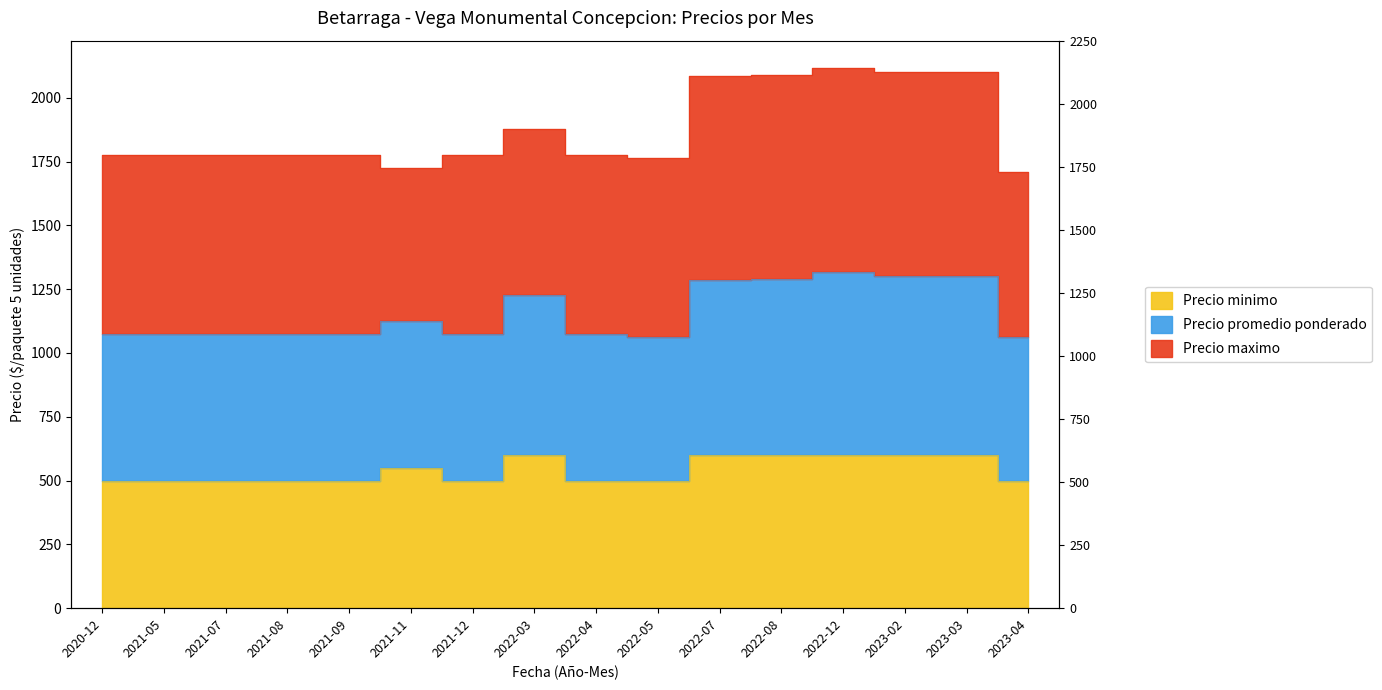

At which label is Precio promedio ponderado closest to 1914?

2022-03